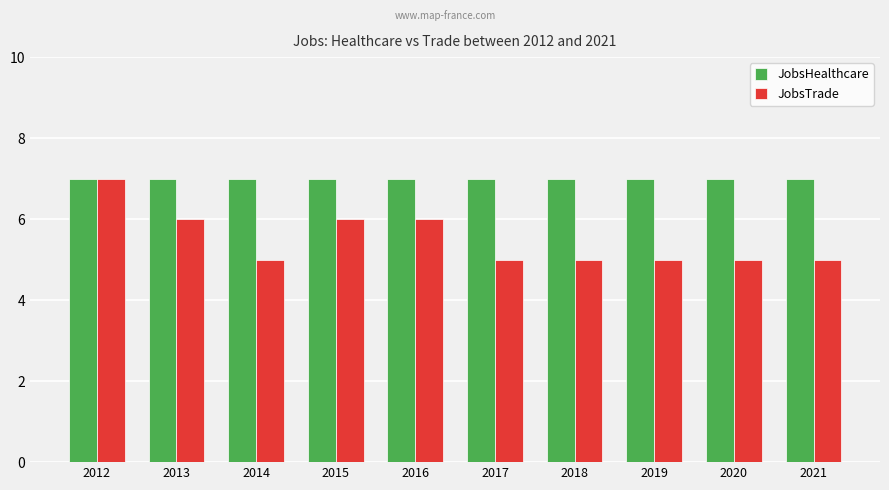

Read the JobsTrade value at 2016.

6